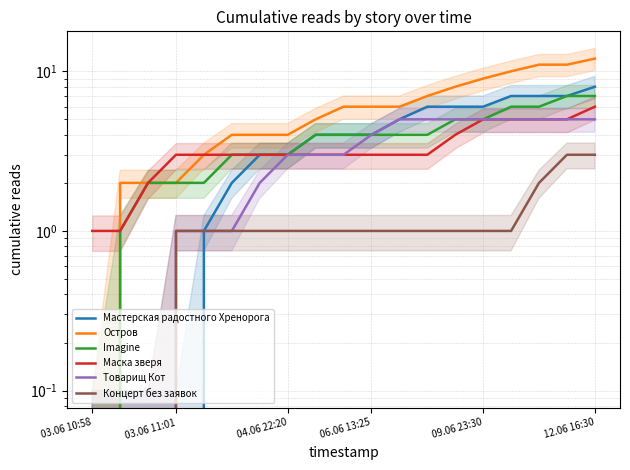

At how many categories does at least one series exceed 7?

6